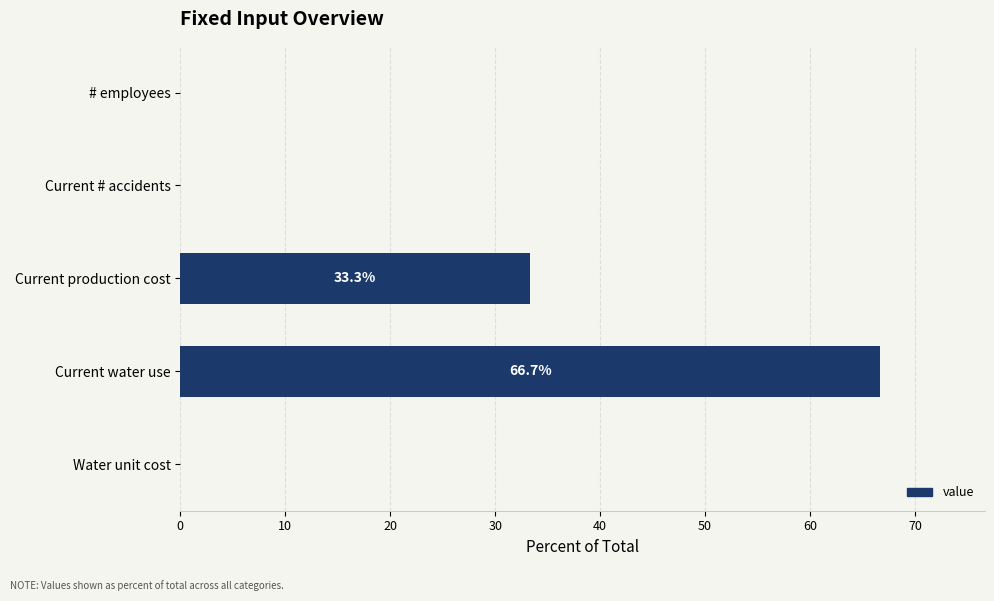

Does the chart contain stacked bars?

No